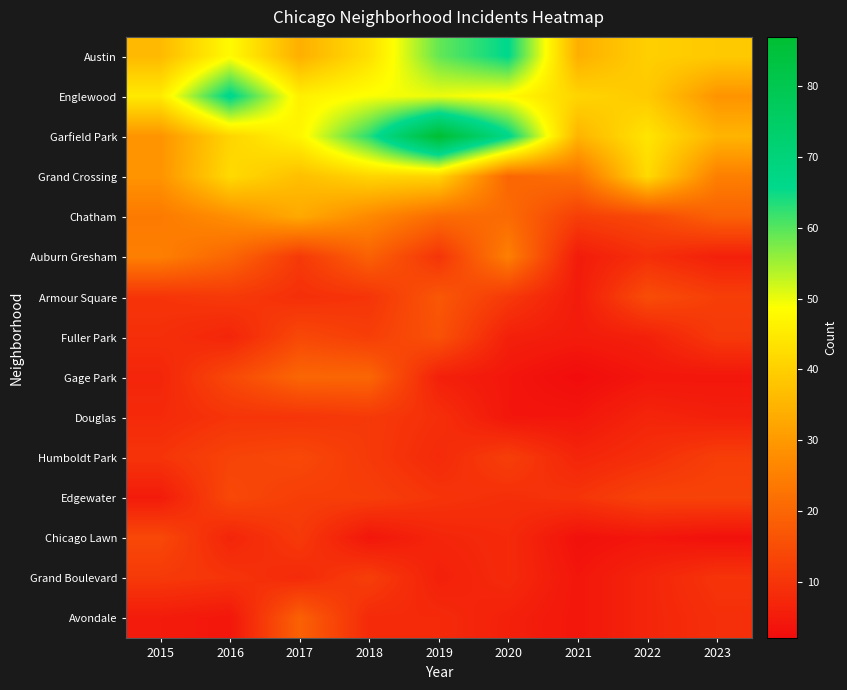

Which series has the largest total across all categories?

Garfield Park